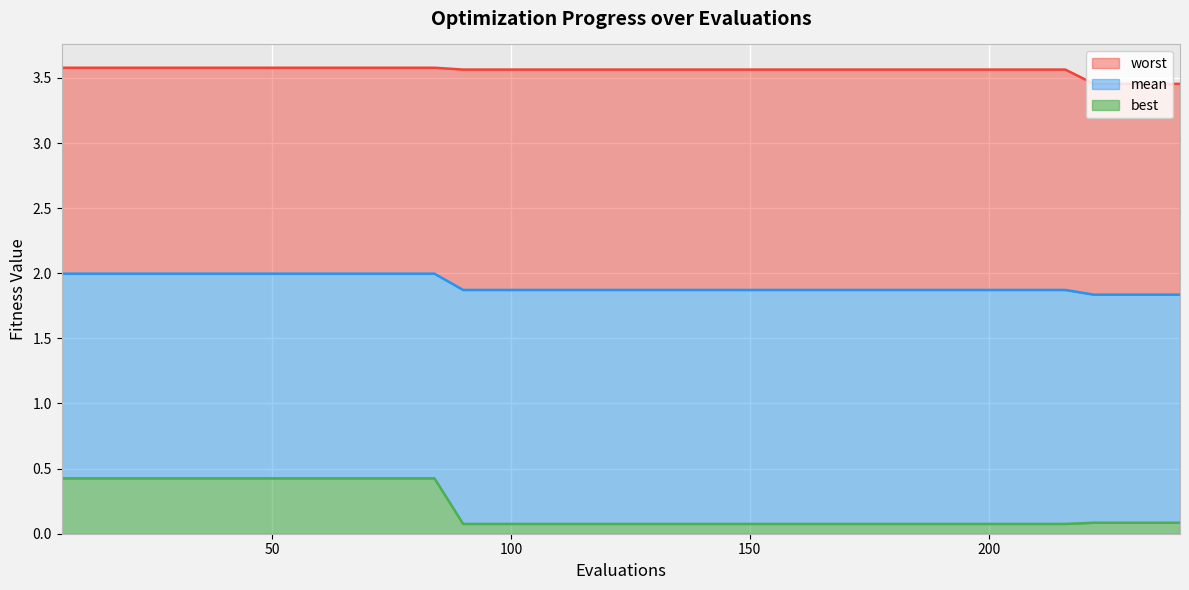

True or false: best and worst cross at least once.

False